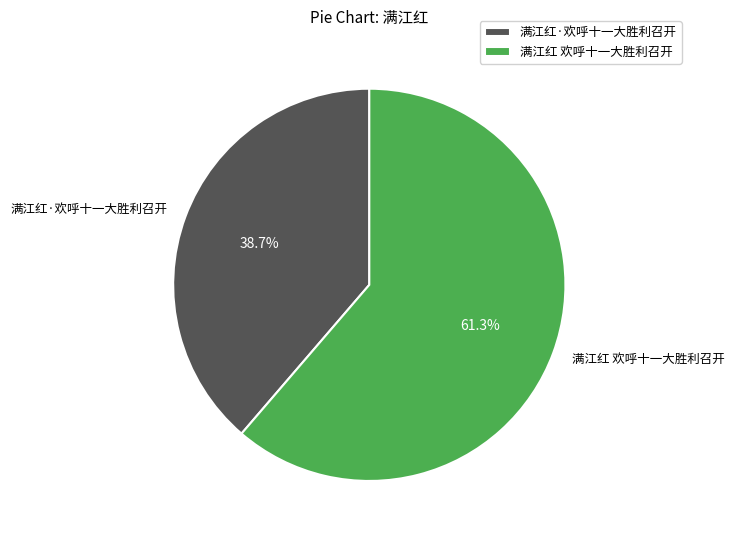

To the nearest percent, what is the average slice percentage?

50%